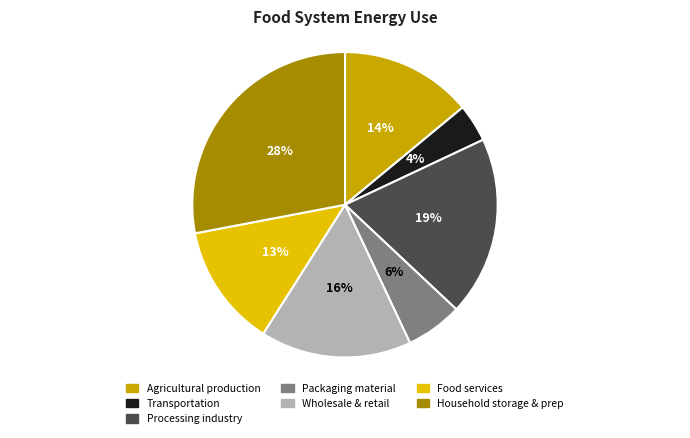

How many slices are in this pie chart?

7